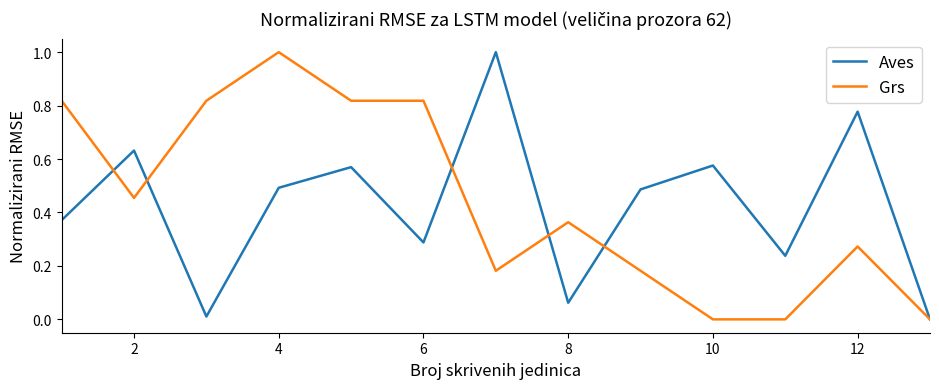

What is the maximum value shown in the chart?

1.0